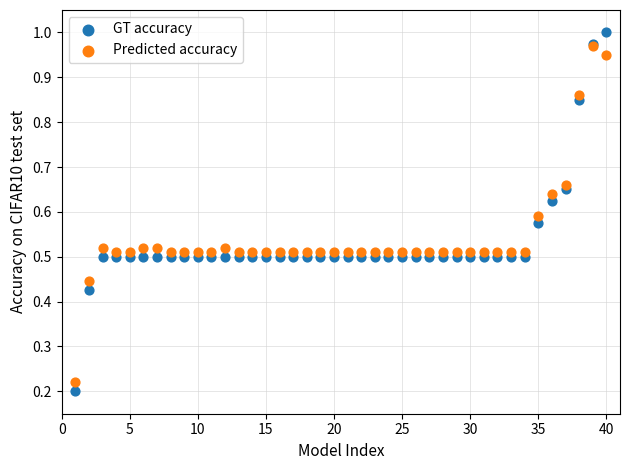

Which series reaches the maximum Y coordinate?

GT accuracy